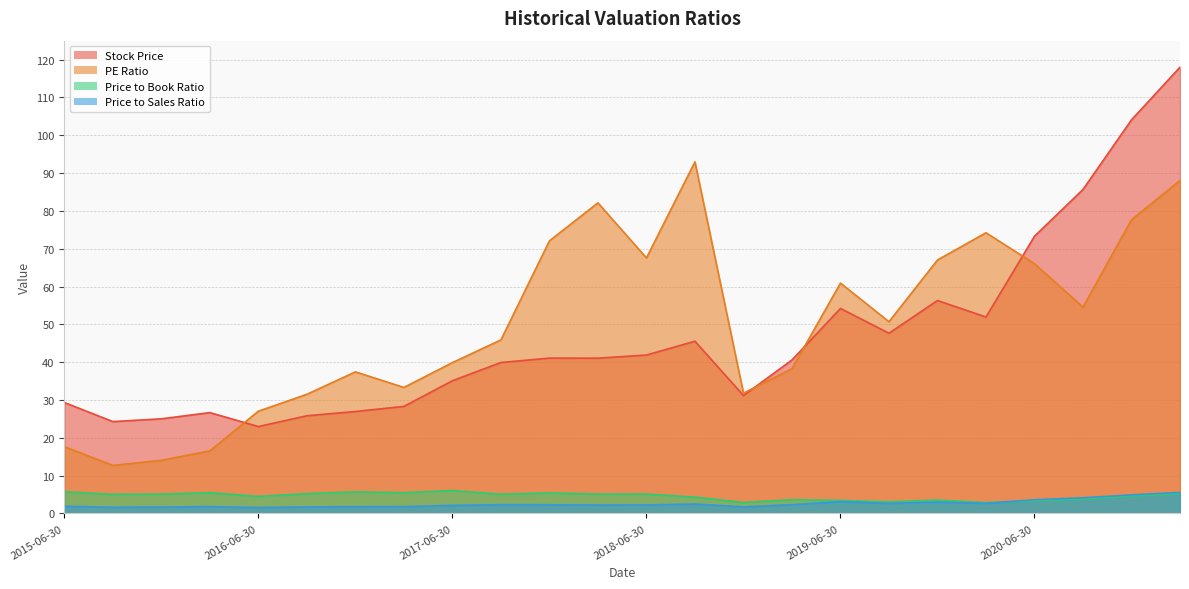

Which series ends up on top after the final intersection of PE Ratio and Stock Price?

Stock Price